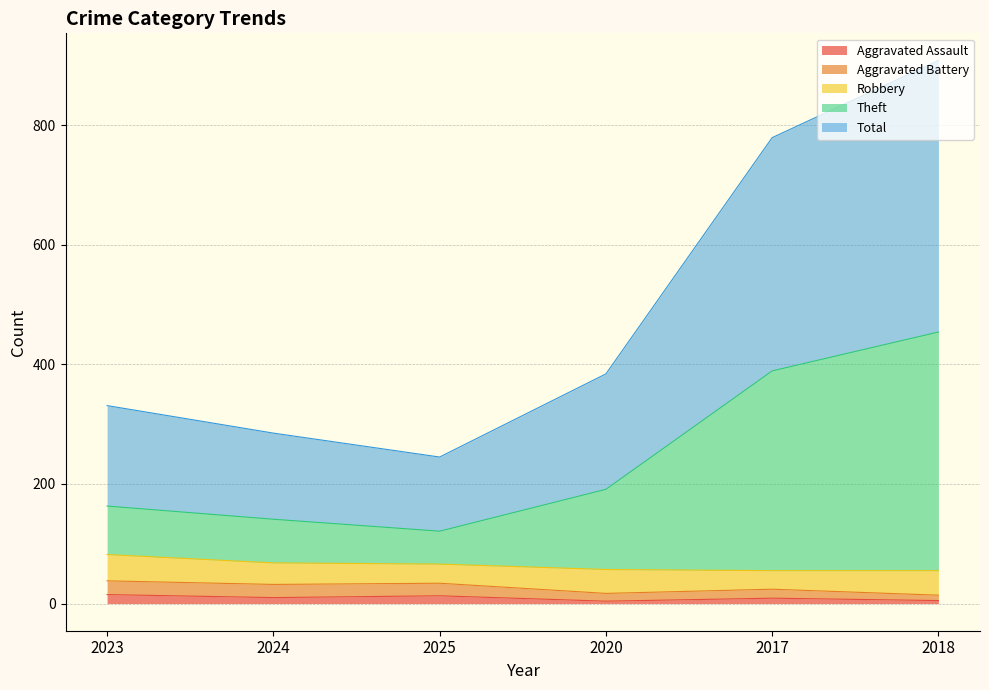

Is it true that Aggravated Assault equals 14 at 2024?

False